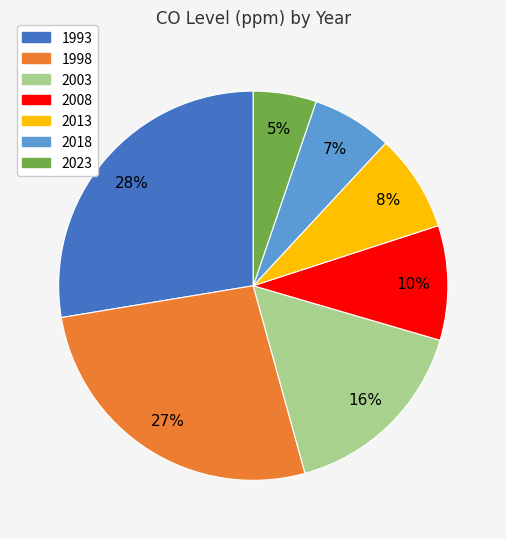

To the nearest percent, what is the difference between the 1998 and 2013 slice percentages?

19%